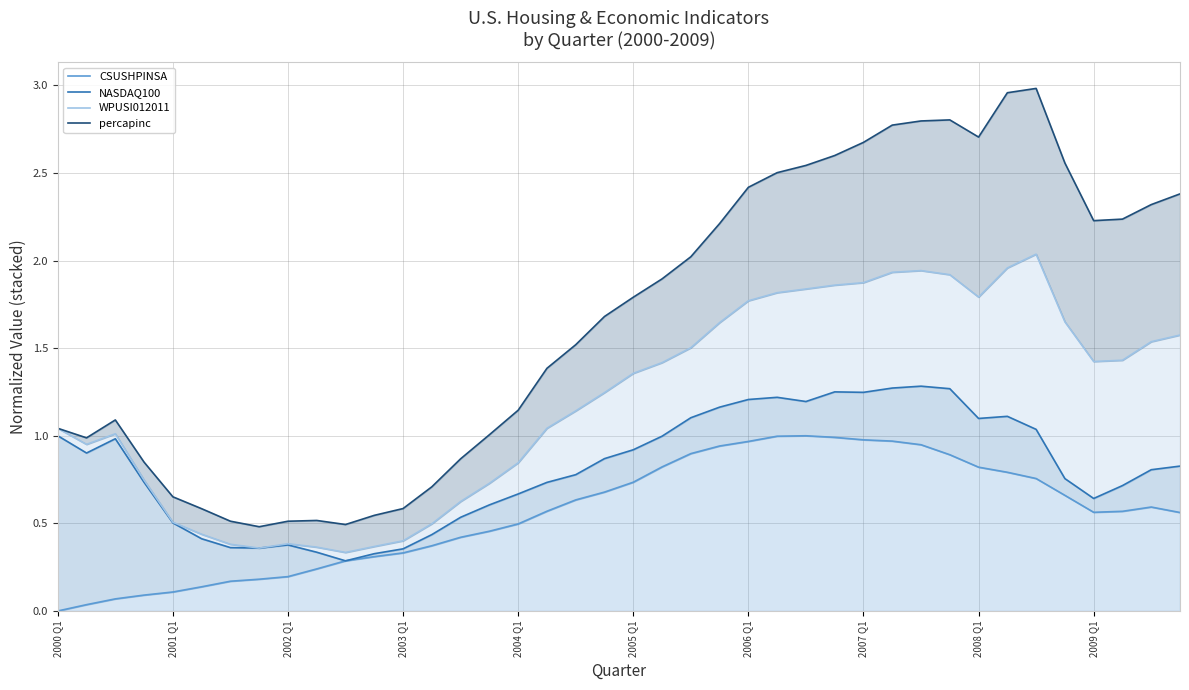

What are all the series names shown in the legend?

CSUSHPINSA, NASDAQ100, WPUSI012011, percapinc